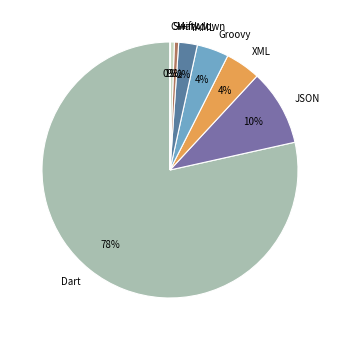

To the nearest percent, what is the average slice percentage?

12%